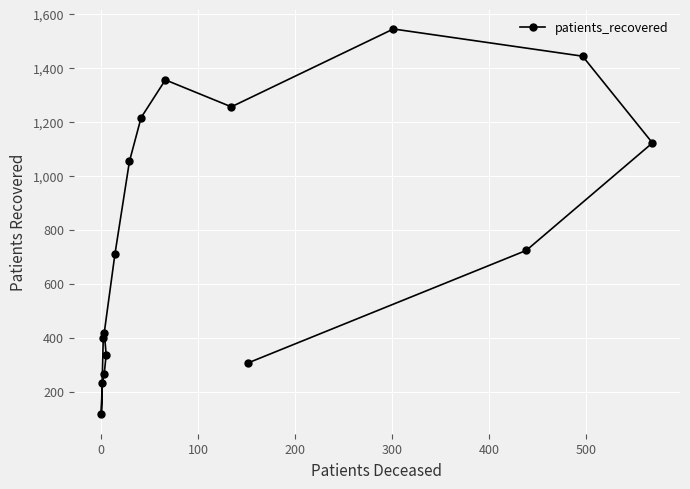

What is the sum of all values?

12508